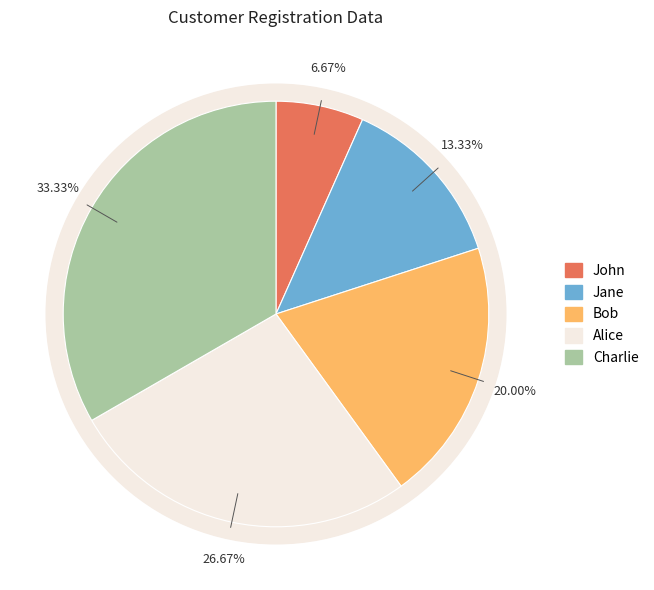

What percentage do Bob and John together represent?

26.7%